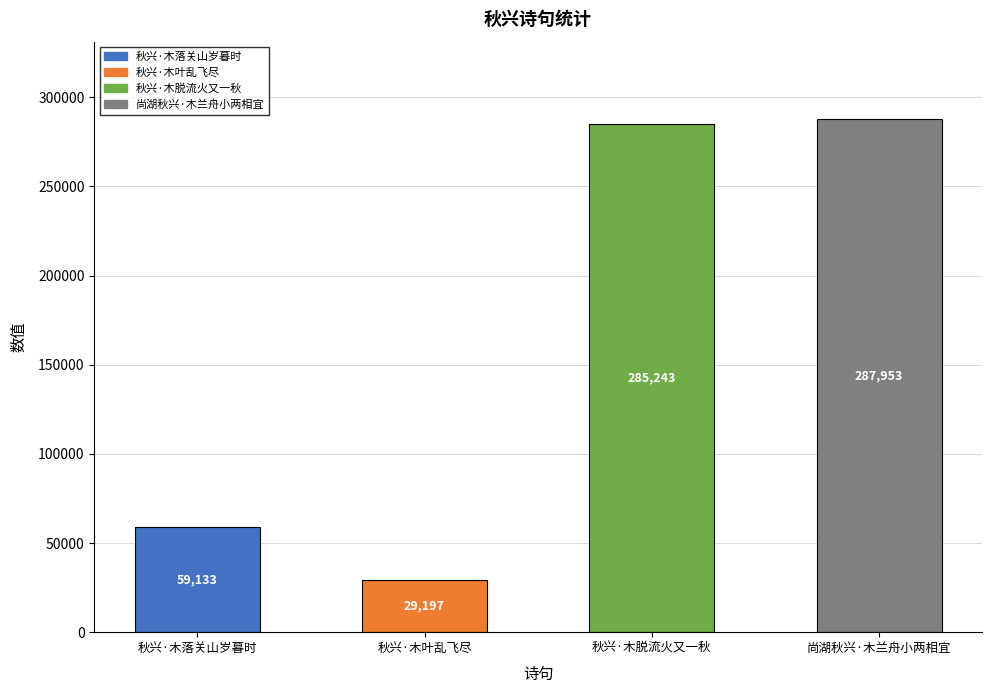

Approximately how many times larger is the value at 秋兴·木叶乱飞尽 compared to 尚湖秋兴·木兰舟小两相宜?

0.1